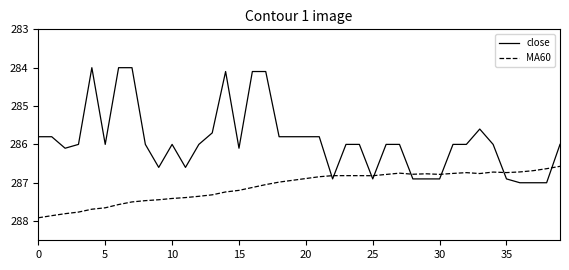

After their last crossing, which series has the higher values: close or MA60?

MA60